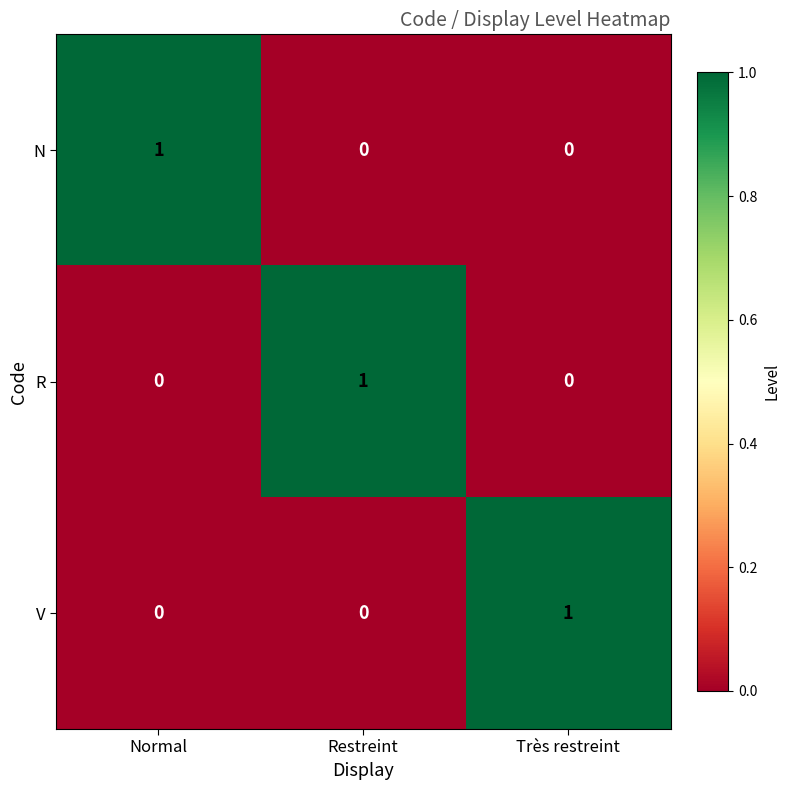

Reading right to left, extract all data points from this chart.

N: Très restreint=0	Restreint=0	Normal=1
R: Très restreint=0	Restreint=1	Normal=0
V: Très restreint=1	Restreint=0	Normal=0